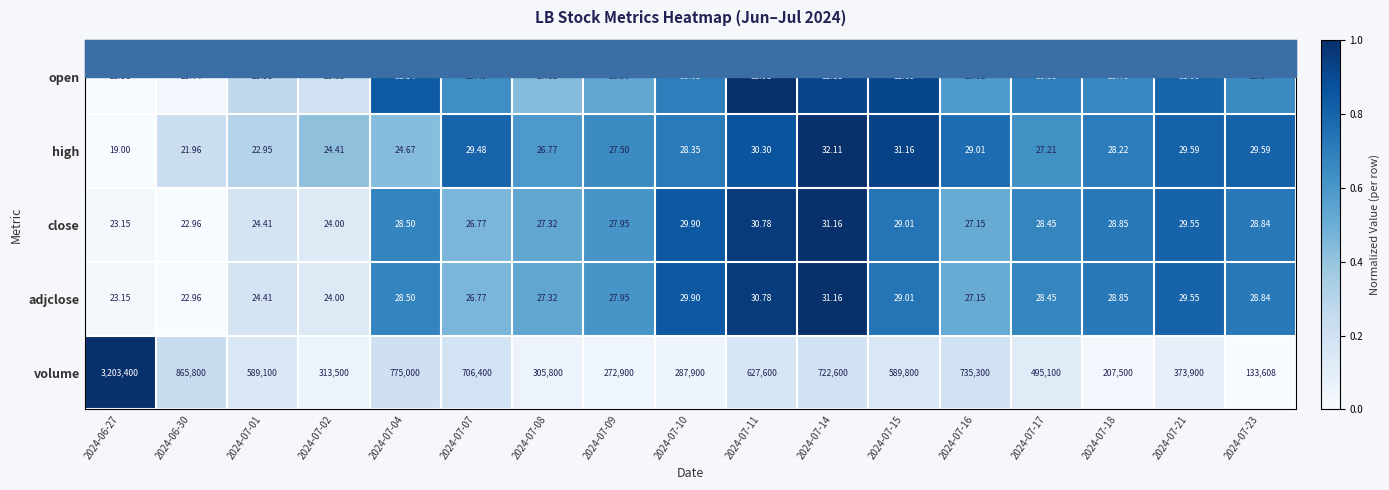

Is the value of high at 2024-07-23 greater than the value of open at 2024-07-15?

No